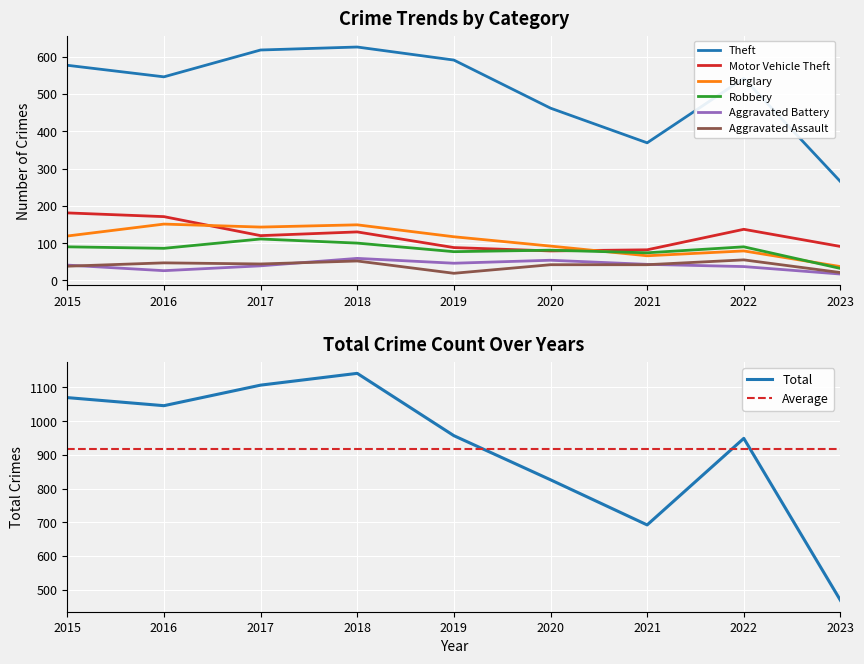

Reading left to right, list all the values displayed in this chart.

Theft: 577	546	618	626	591	462	369	542	265
Motor Vehicle Theft: 181	171	120	130	88	79	82	137	91
Burglary: 119	151	143	149	117	92	66	79	37
Robbery: 90	86	111	100	77	81	74	90	32
Aggravated Battery: 41	26	39	59	46	54	43	37	17
Aggravated Assault: 38	47	44	52	19	42	42	55	21